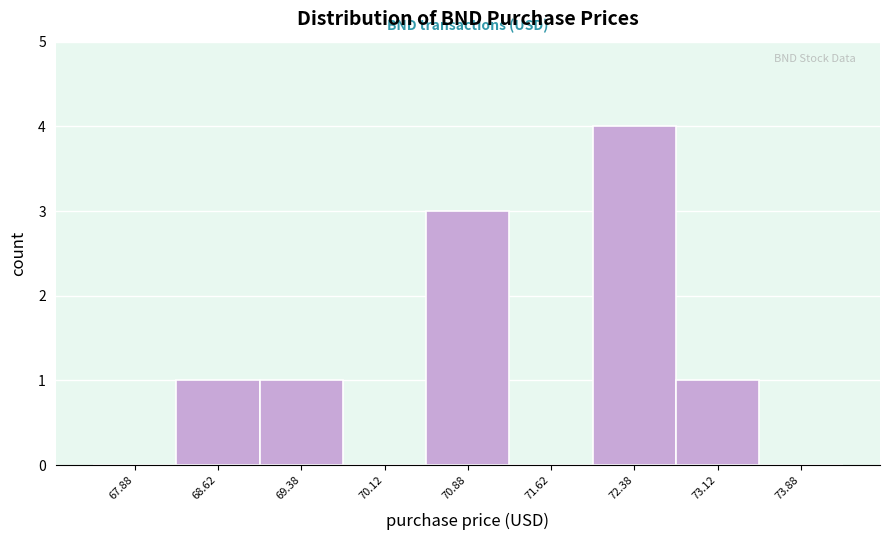

How tall is the bar that spans 68.25 to 69.00 on the x-axis? Neither the bar edges nor the heights are printed on the chart, so give them approximately, as read against the axes.

1